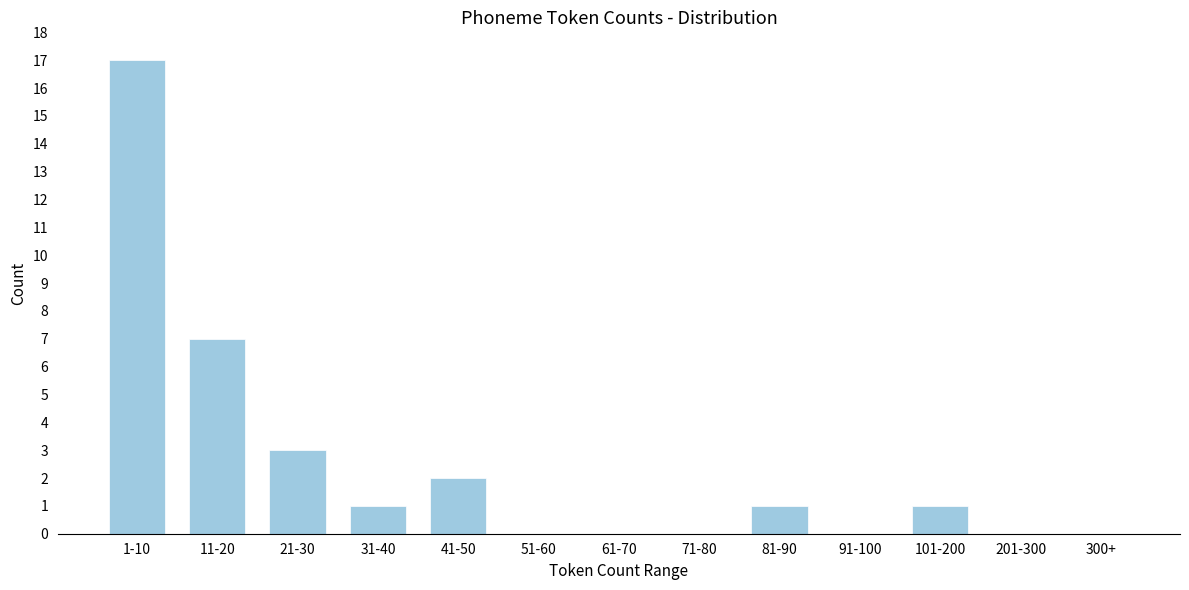

Reading right to left, list all the values displayed in this chart.

300+=0	201-300=0	101-200=1	91-100=0	81-90=1	71-80=0	61-70=0	51-60=0	41-50=2	31-40=1	21-30=3	11-20=7	1-10=17